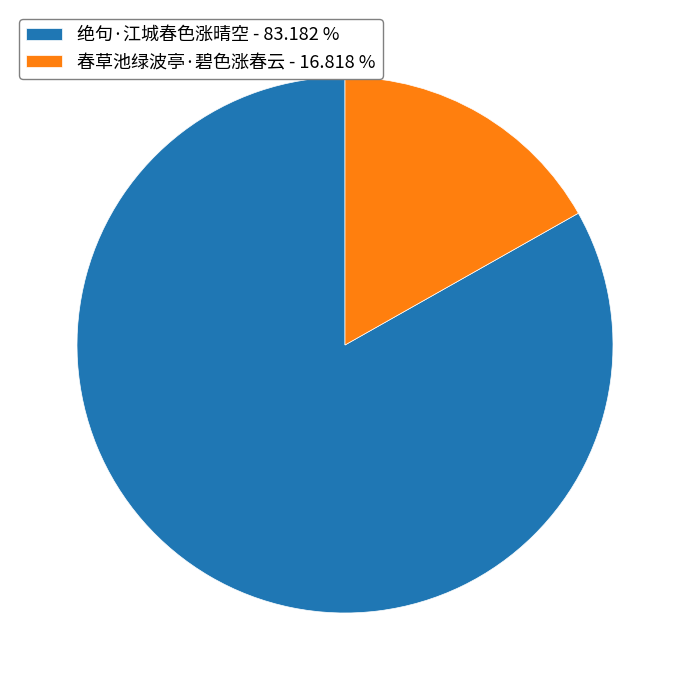

Between 春草池绿波亭·碧色涨春云 and 绝句·江城春色涨晴空, which is larger?

绝句·江城春色涨晴空